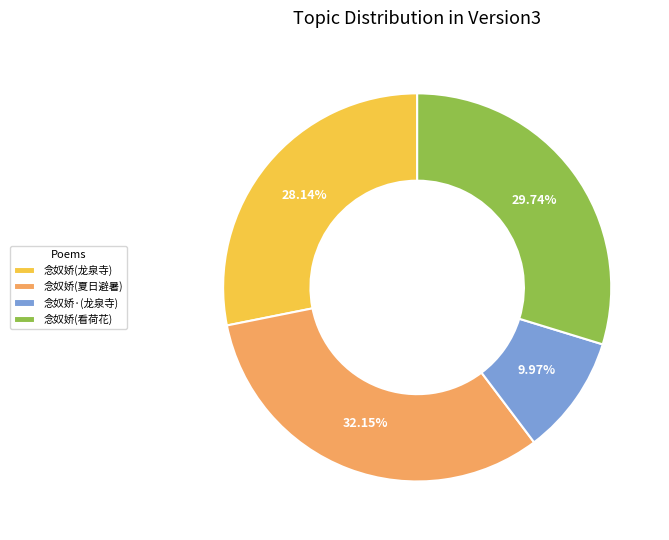

Rank the categories by value from lowest to highest.

念奴娇·(龙泉寺), 念奴娇(龙泉寺), 念奴娇(看荷花), 念奴娇(夏日避暑)